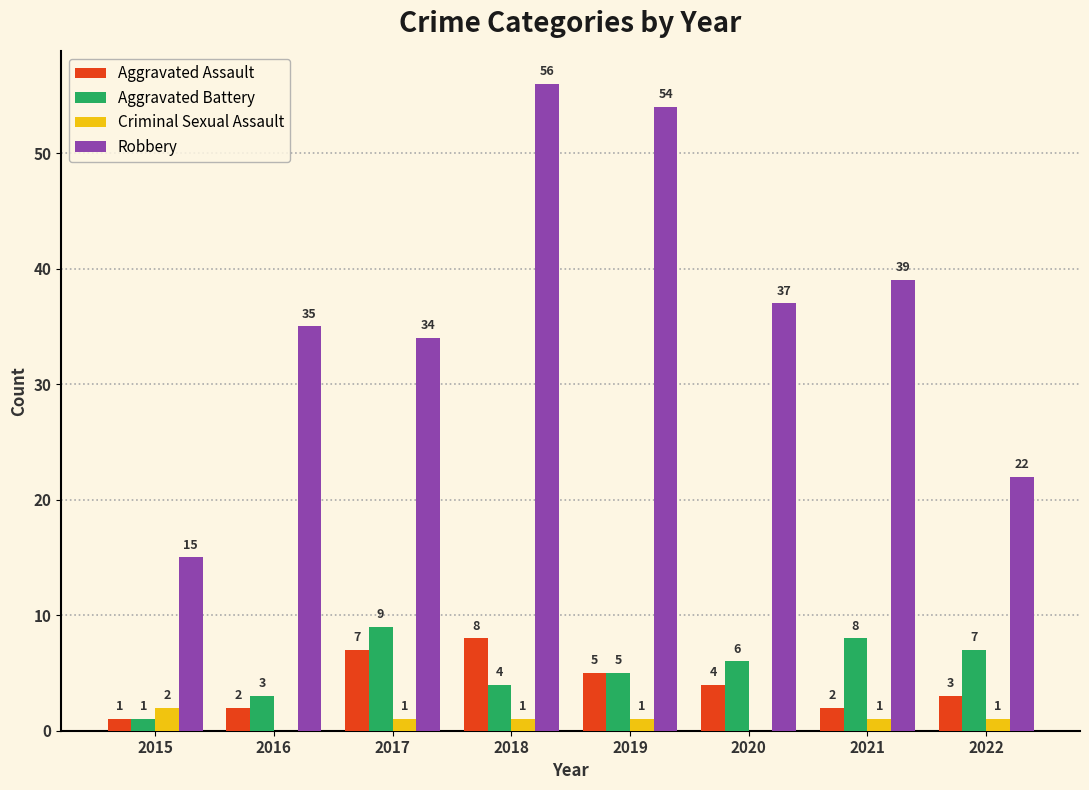

At which category is the sum across all series the highest?

2018